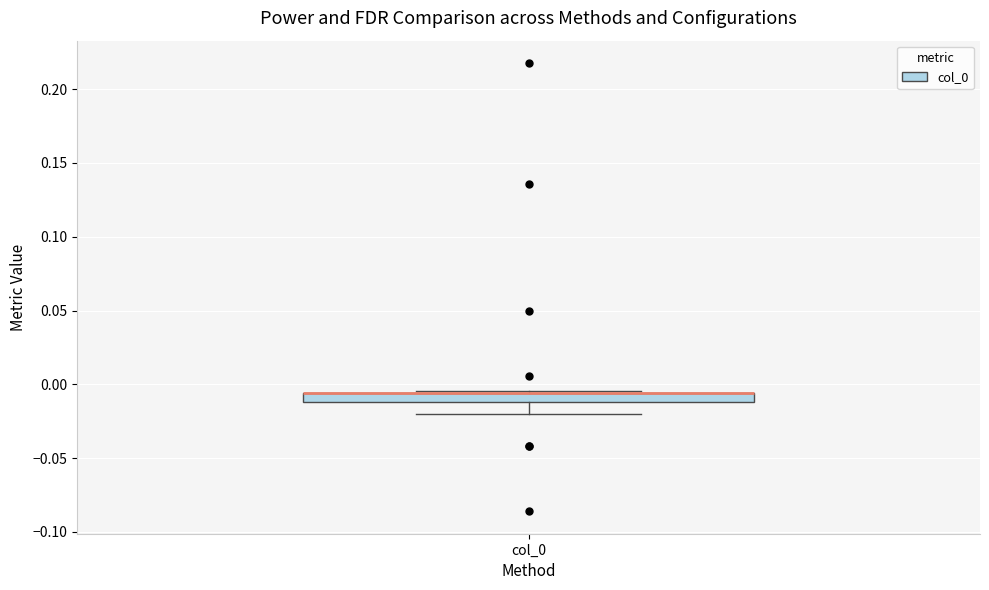

Where is the upper edge of the box for col_0 on the y-axis? The values are not printed on the chart, so give them approximately, as read against the axis.

-0.005